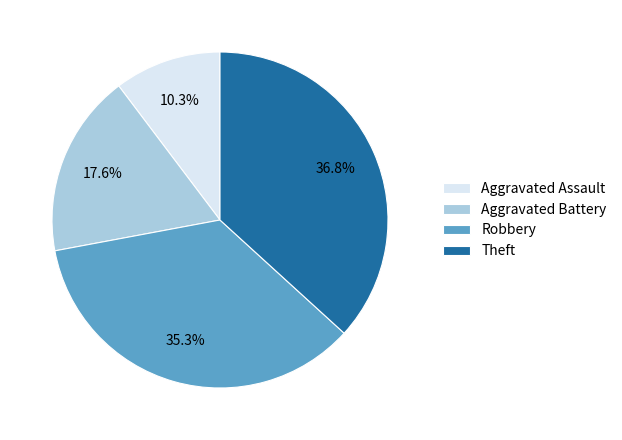

Combined, do Robbery and Aggravated Battery account for over 50%?

Yes